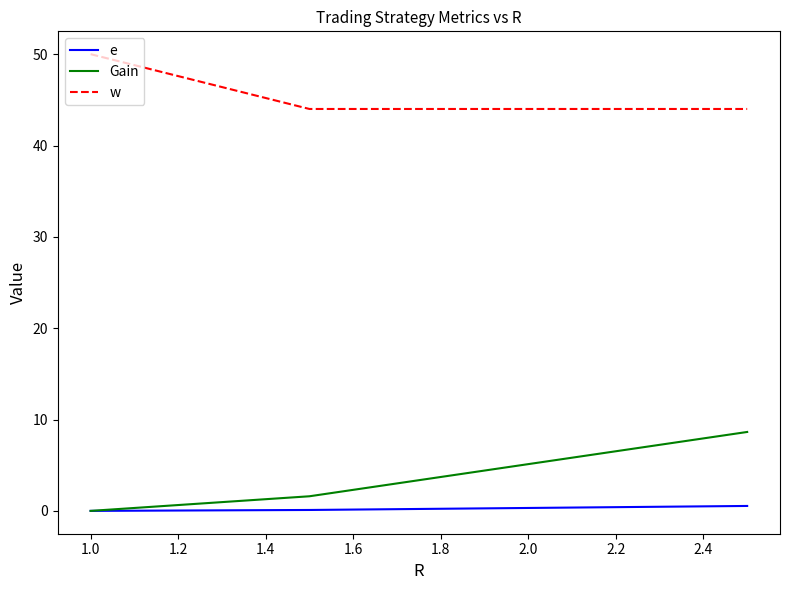

True or false: w and e intersect in this chart.

False